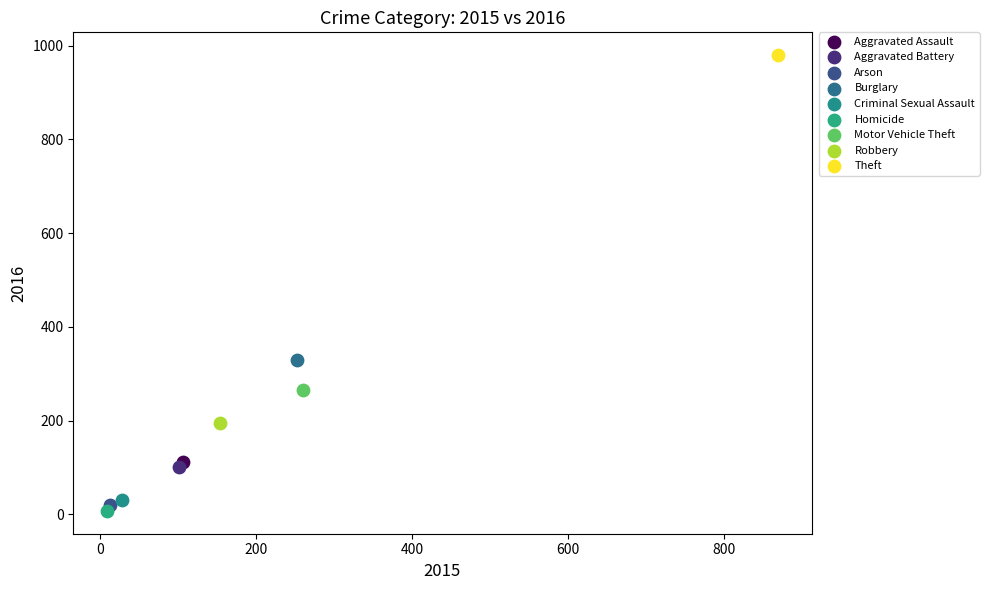

Which series reaches the maximum Y coordinate?

Theft